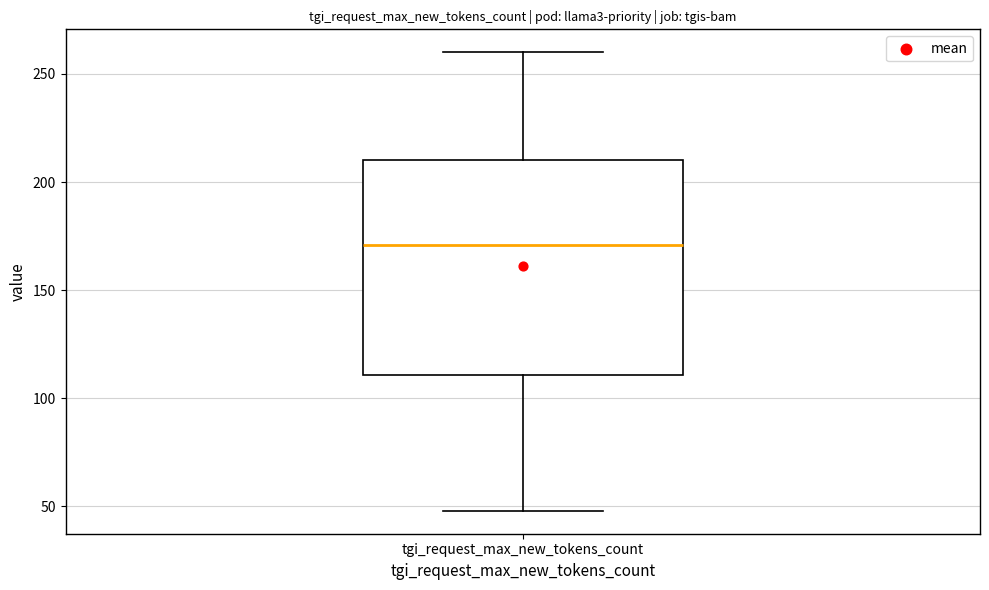

Where is the upper edge of the box for tgi_request_max_new_tokens_count on the y-axis? The values are not printed on the chart, so give them approximately, as read against the axis.

210